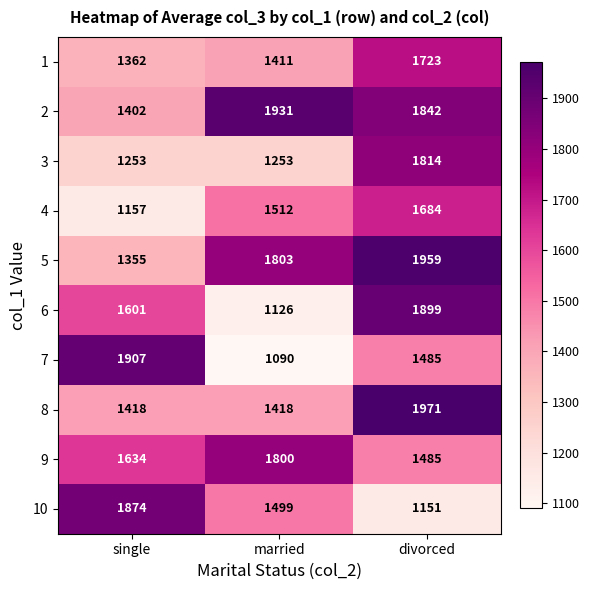

Reading right to left, transcribe all the data shown in this chart.

1: 1723	1411	1362
2: 1842	1931	1402
3: 1814	1253	1253
4: 1684	1512	1157
5: 1959	1803	1355
6: 1899	1126	1601
7: 1485	1090	1907
8: 1971	1418	1418
9: 1485	1800	1634
10: 1151	1499	1874